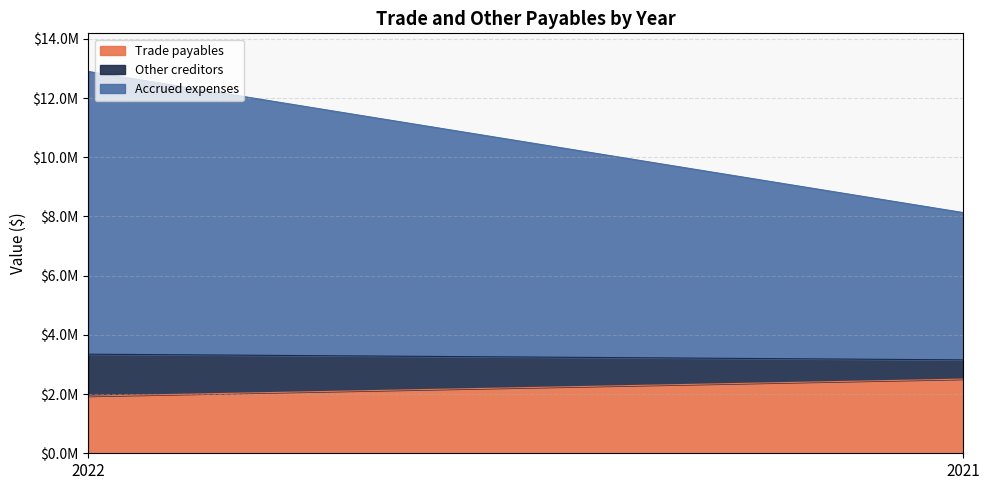

How many categories are shown in the chart?

2